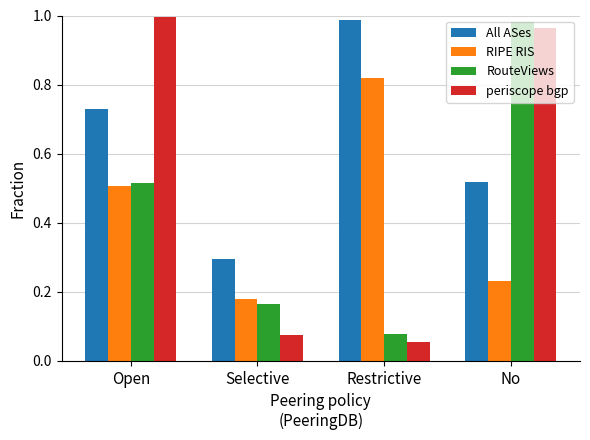

What is the sum of all RIPE RIS values?

1.7